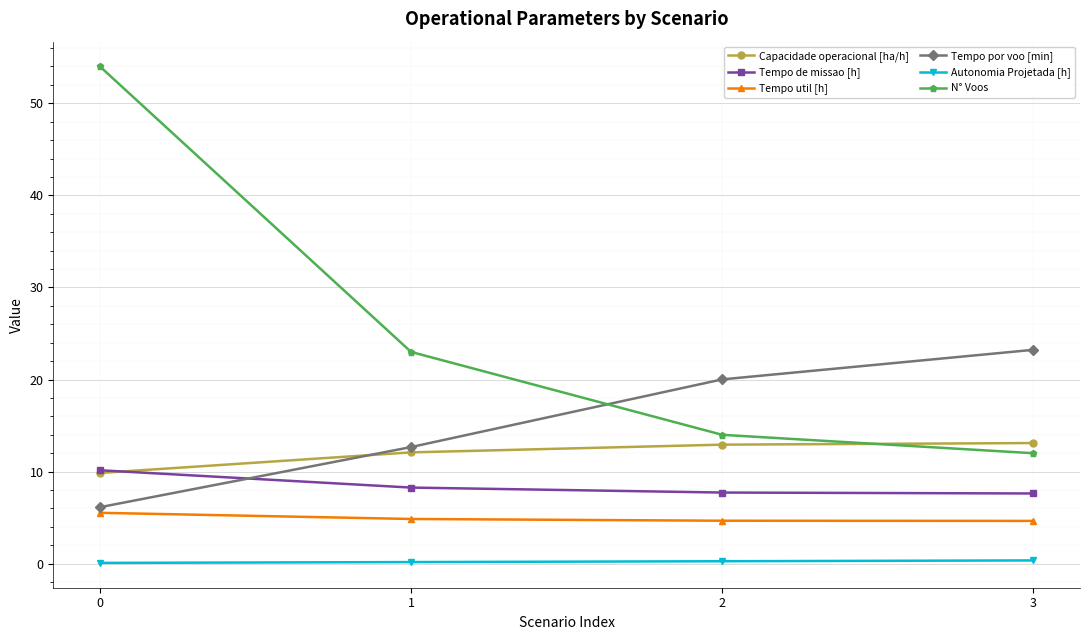

What is the greatest value displayed?

54.0